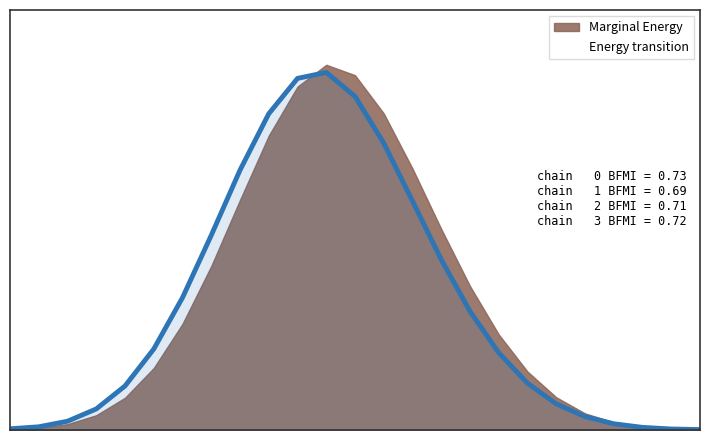

True or false: the data shows 5.4 at A2010.

False